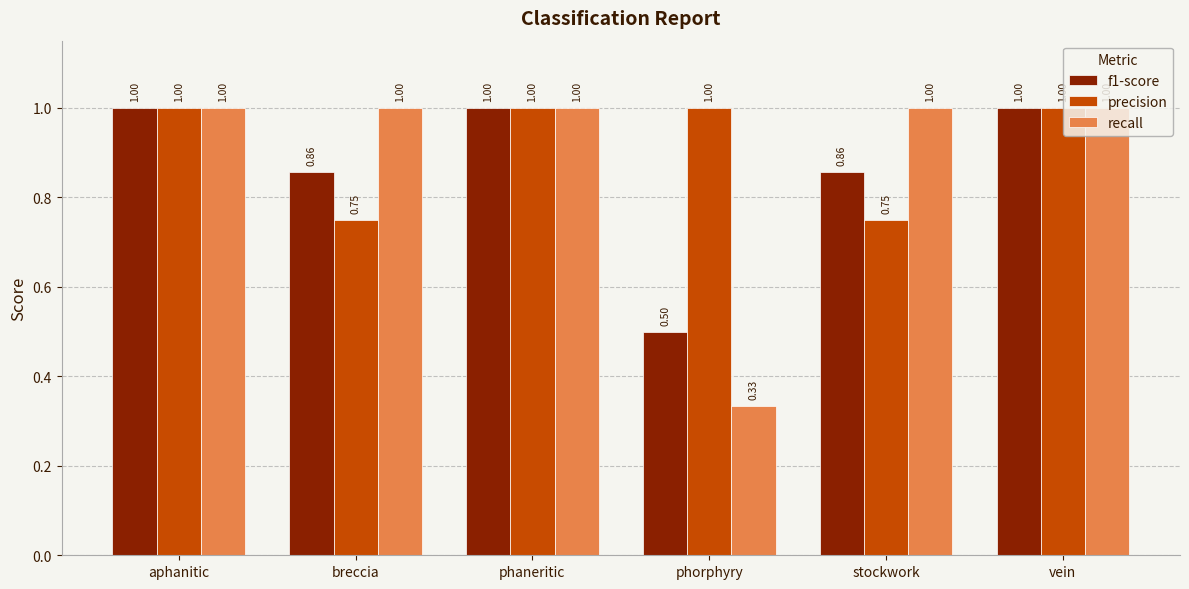

At how many categories does at least one series exceed 0?

6